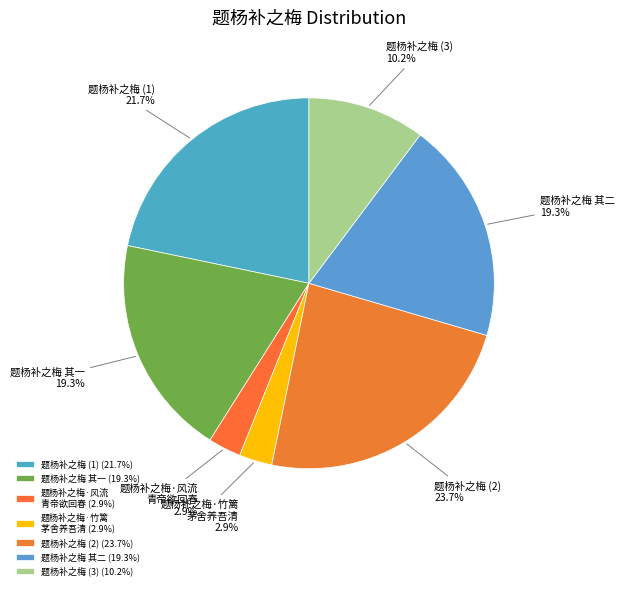

Approximately how many times larger is the value at 题杨补之梅 (2) compared to 题杨补之梅·风流 青帝欲回春?

8.2